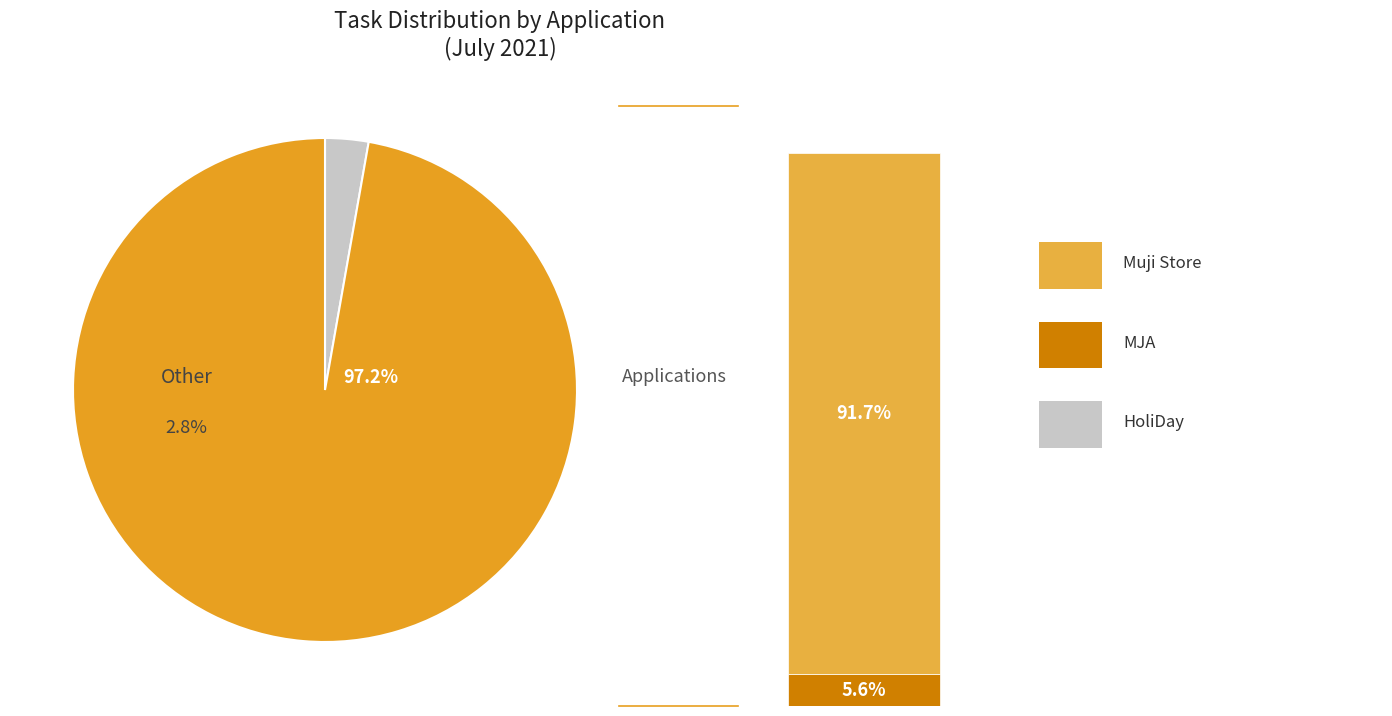

To the nearest percent, what is the difference between the largest and smallest slice percentages?

89%